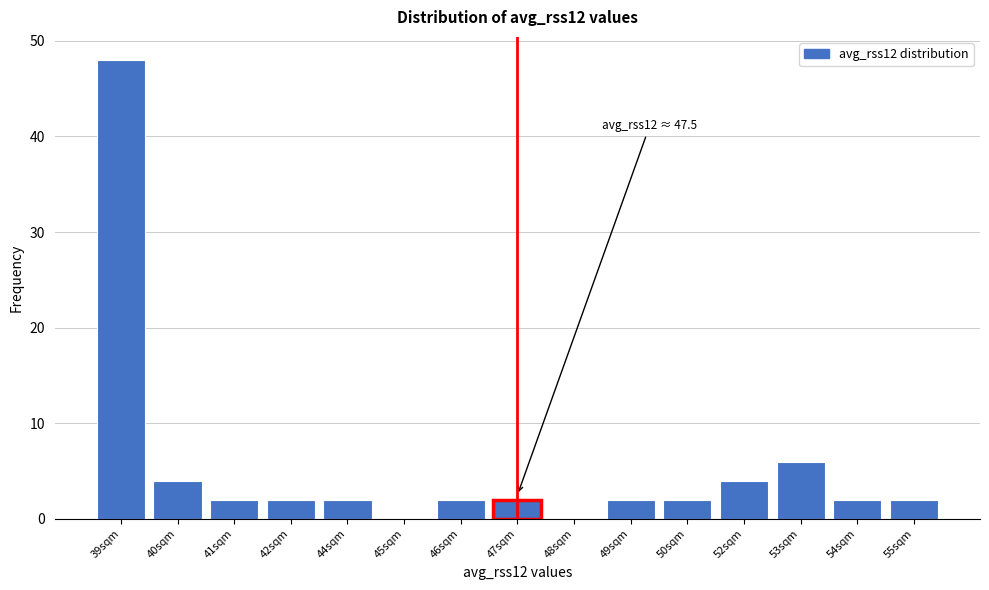

Reading right to left, what are all the values shown in this chart?

55sqm=2	54sqm=2	53sqm=6	52sqm=4	50sqm=2	49sqm=2	48sqm=0	47sqm=2	46sqm=2	45sqm=0	44sqm=2	42sqm=2	41sqm=2	40sqm=4	39sqm=48